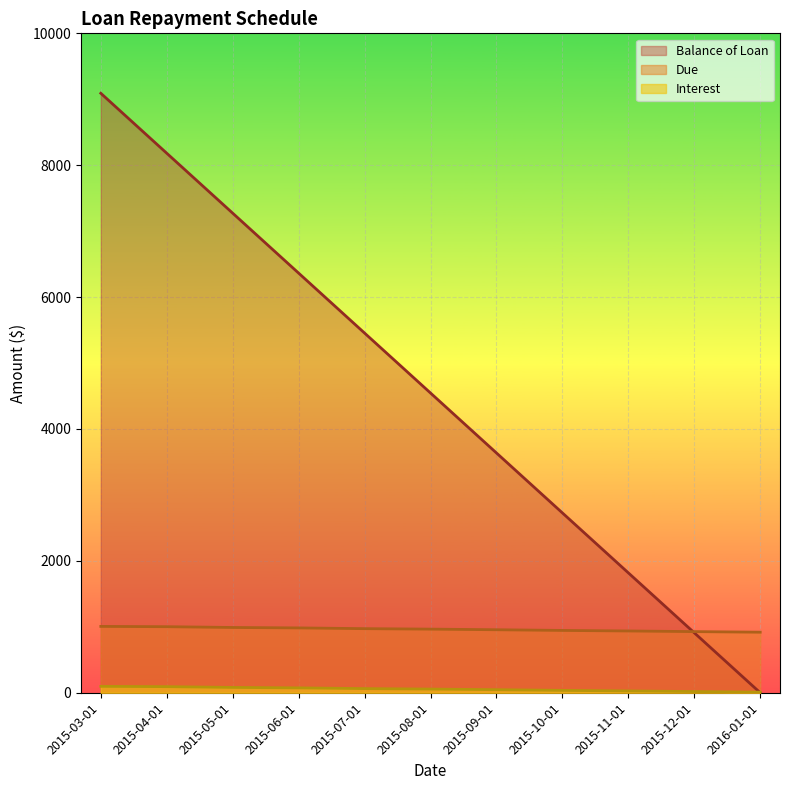

Rank the series at 2015-04-01 from highest to lowest value.

Balance of Loan, Due, Interest